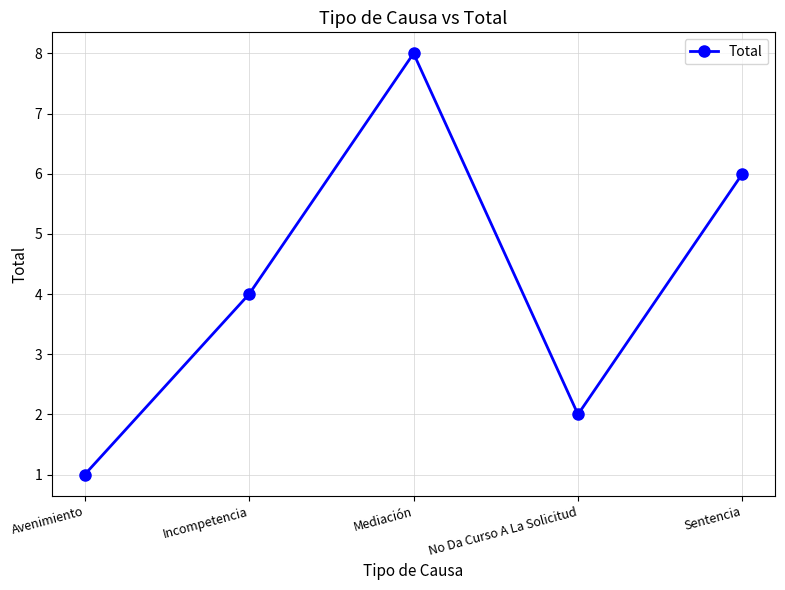

What position from the left is No Da Curso A La Solicitud?

4